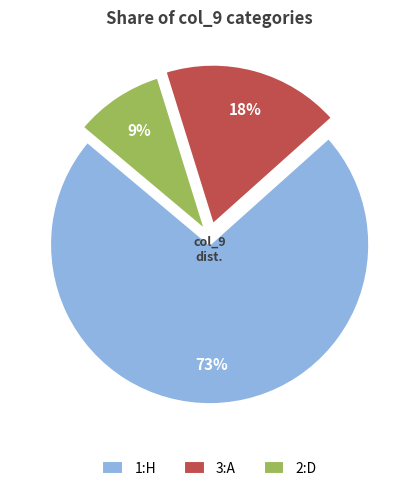

Is there a majority slice in this chart?

Yes